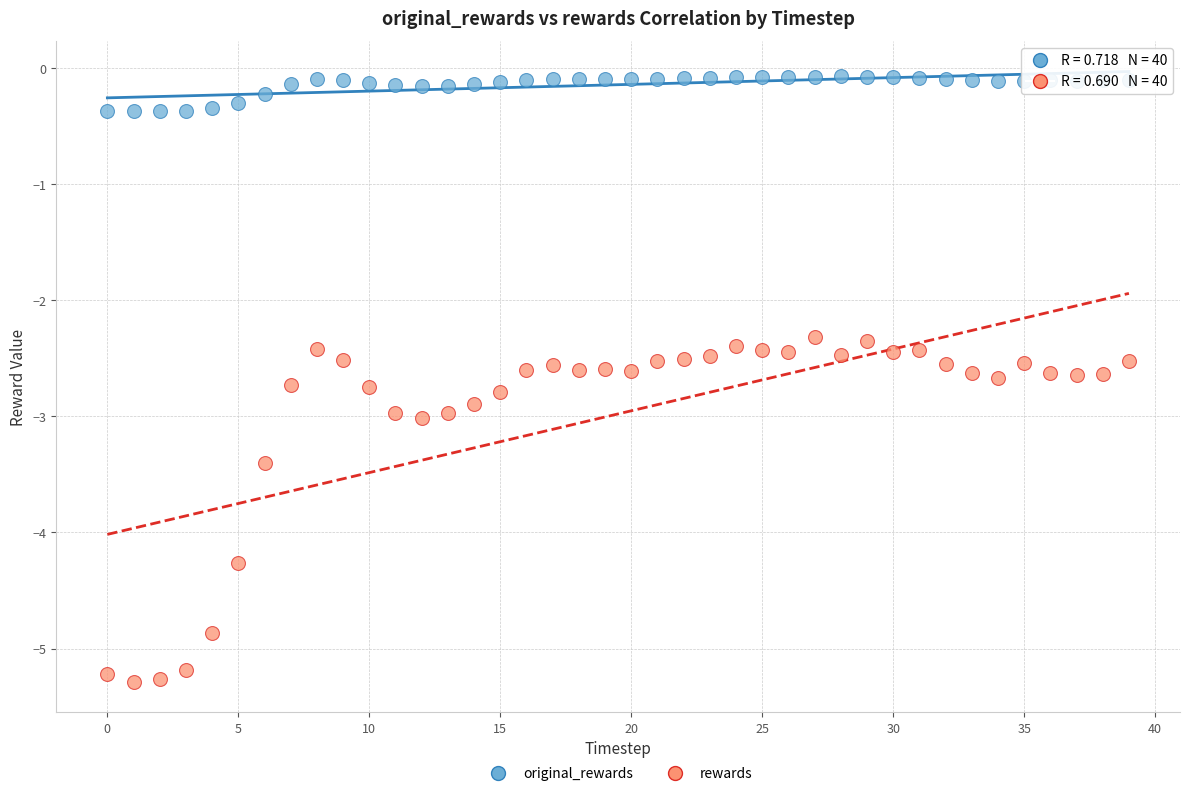

Which series contains the lowest Y value?

rewards